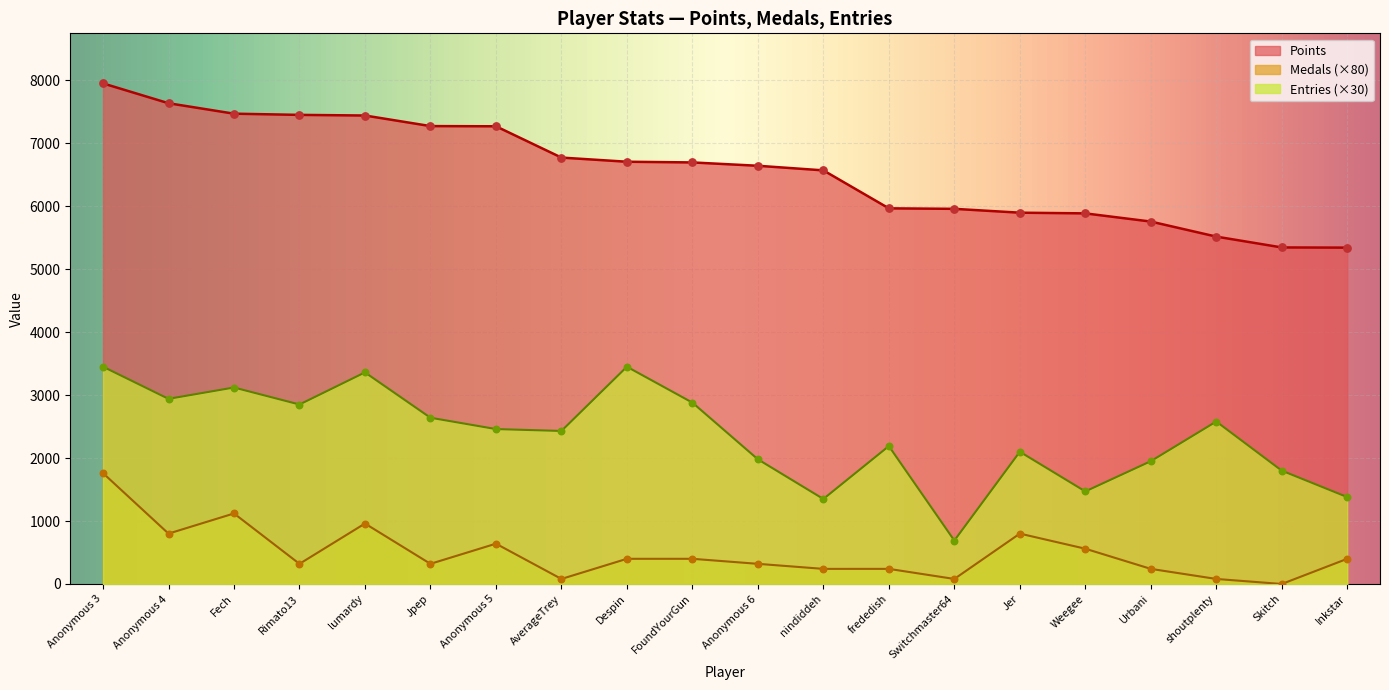

Is the value of Entries at Anonymous 6 greater than the value of Points at Anonymous 4?

No